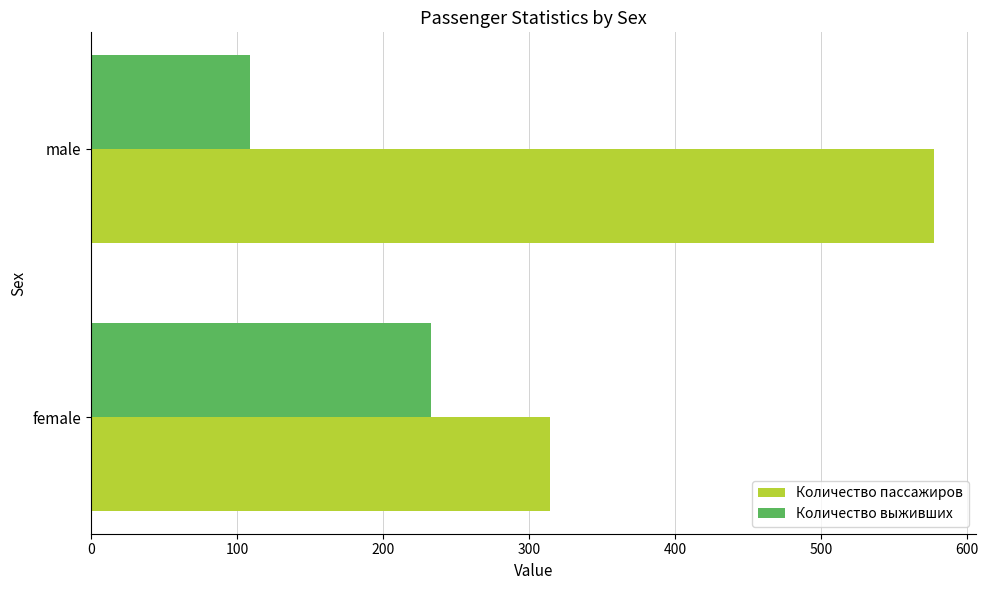

What is the difference between the maximum and minimum values in the Количество выживших series?

124